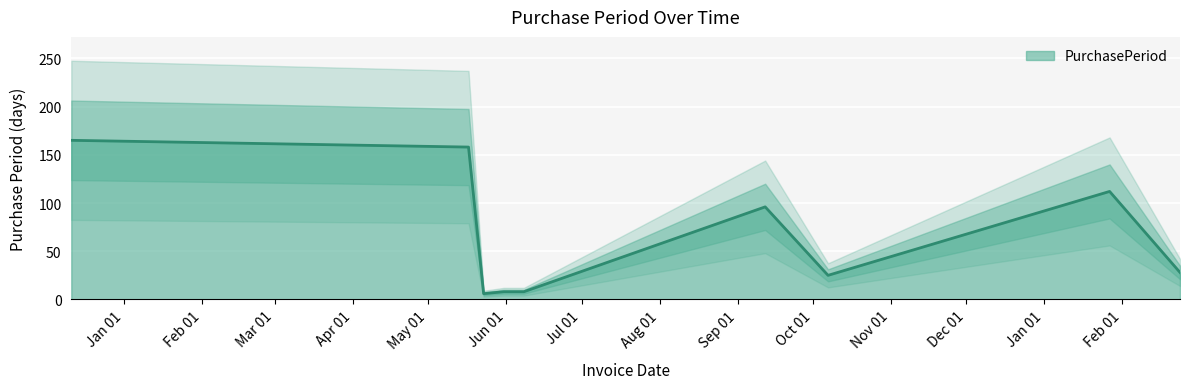

Rank the categories by value from lowest to highest.

2016-05-23, 2016-05-31, 2016-06-08, 2016-10-07, 2017-02-24, 2016-09-12, 2017-01-27, 2016-05-17, 2015-12-11